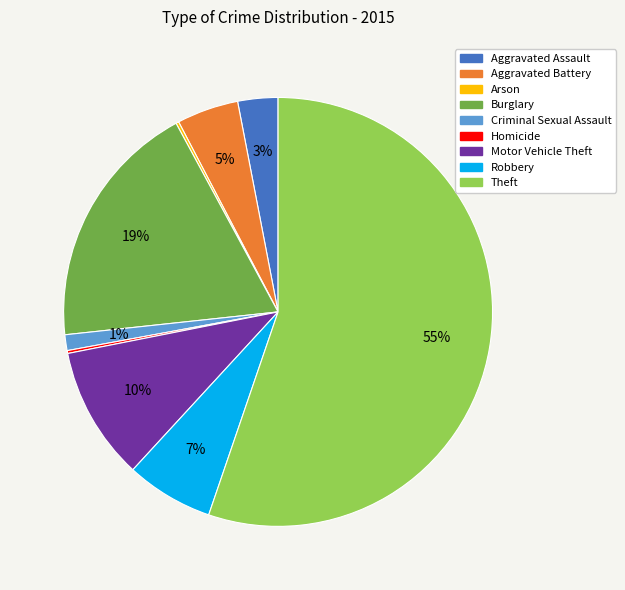

To the nearest percent, what is the average slice percentage?

11%